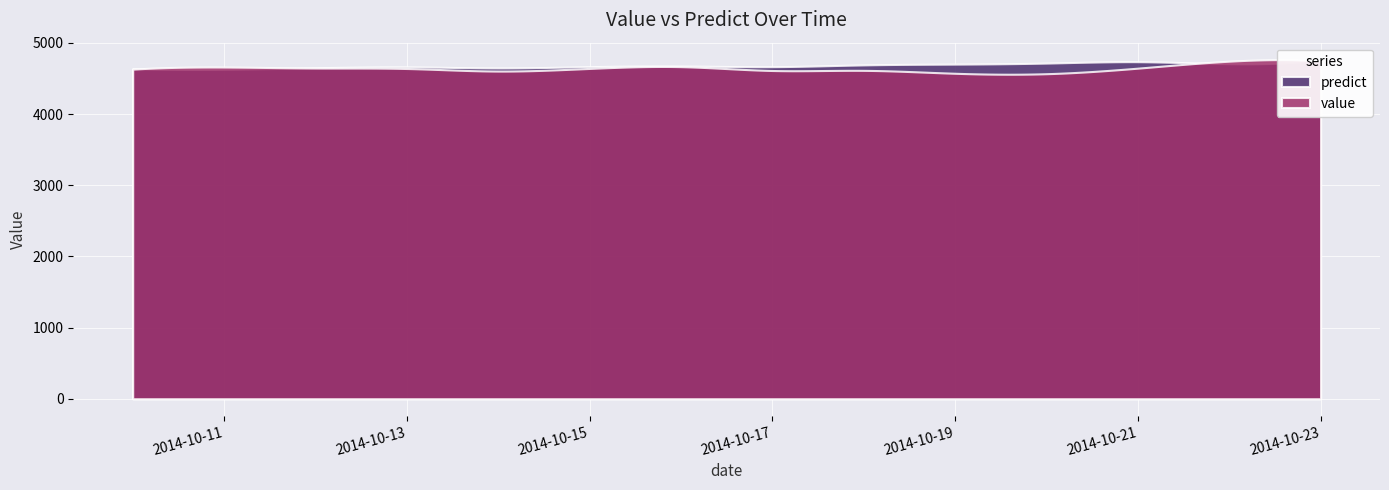

How many values in the predict series exceed 4676?

6